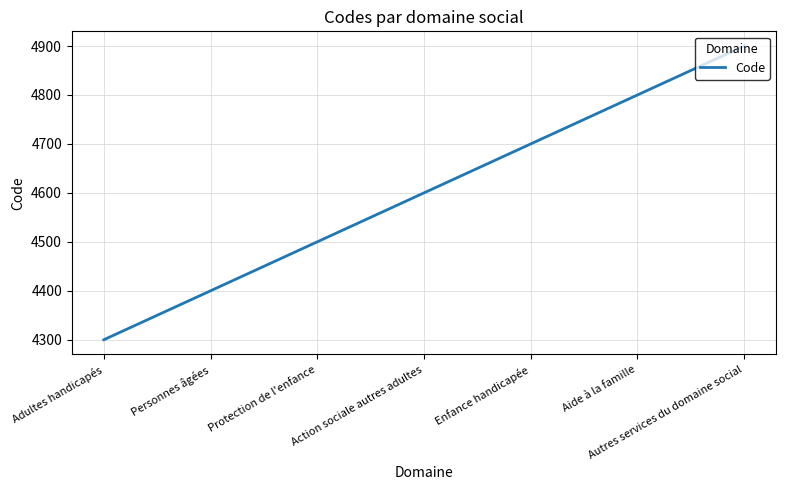

Does the chart display data point markers on the line(s)?

No